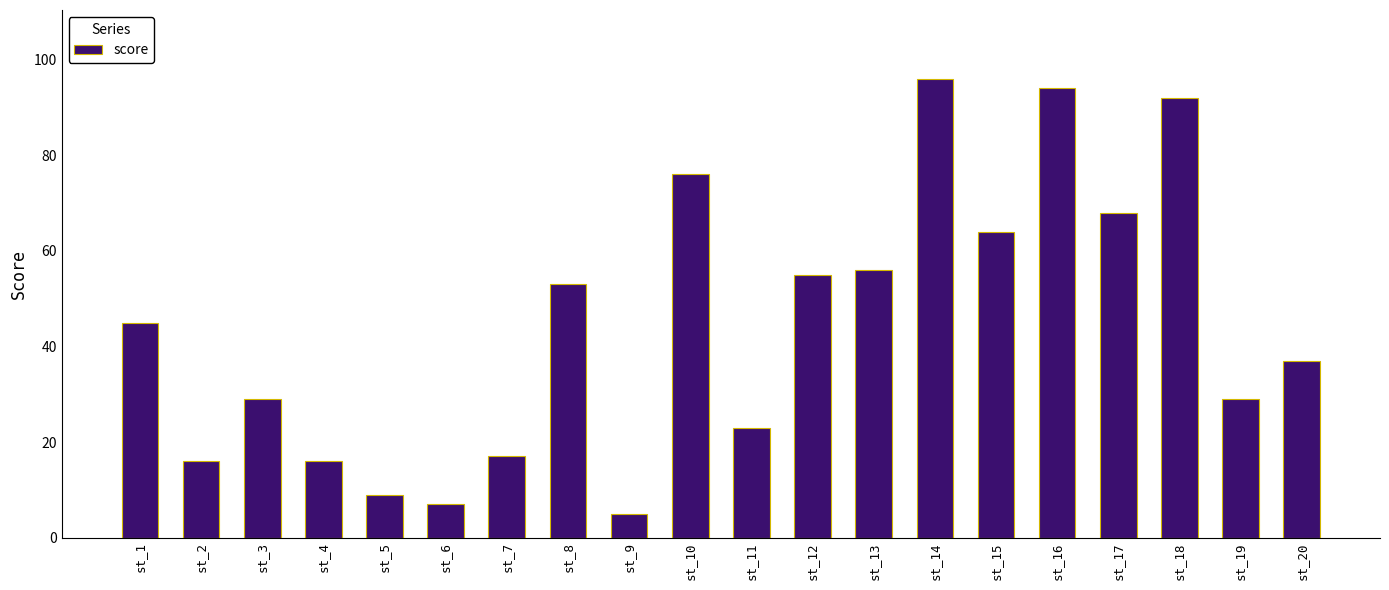

What is the average value?

44